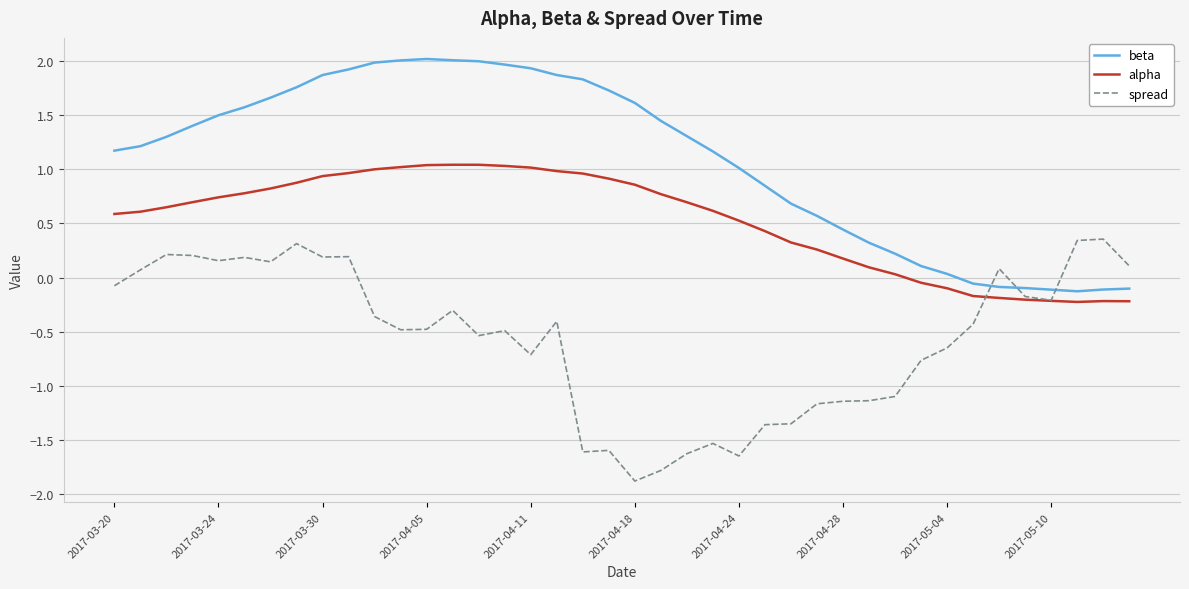

What is the maximum value for beta?

2.0